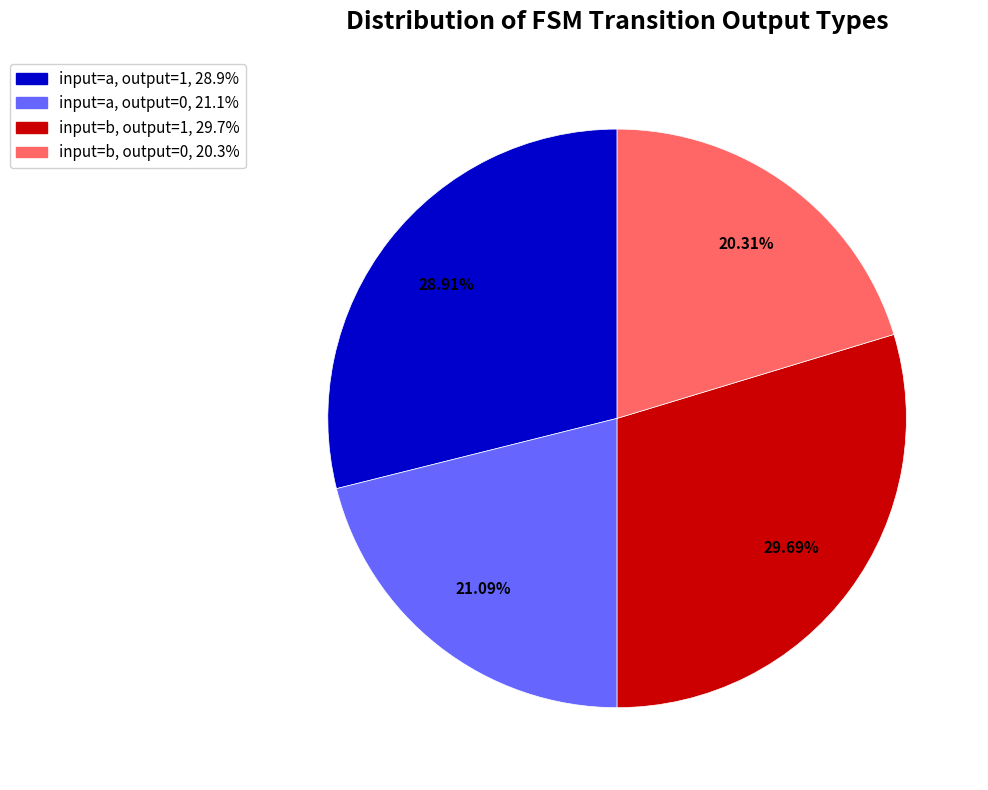

Do input=b, output=1 and input=a, output=0 together represent more than half of the pie?

Yes